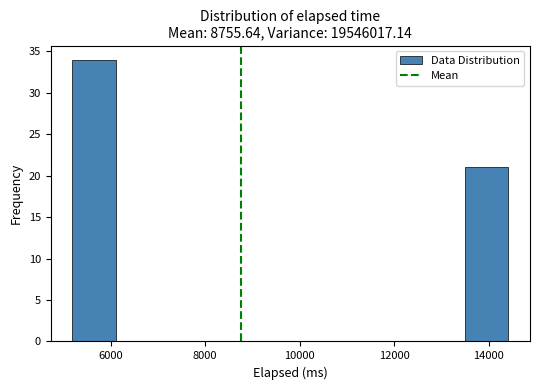

Reading left to right, transcribe this chart: for each bar, give the range it covers on the x-axis and its height. Neither the bar edges nor the heights are printed on the chart, so give them approximately, as read against the axes.

5200 to 6200: 34
6200 to 7000: 0
7000 to 8000: 0
8000 to 8800: 0
8800 to 9800: 0
9800 to 10800: 0
10800 to 11600: 0
11600 to 12600: 0
12600 to 13400: 0
13400 to 14400: 21